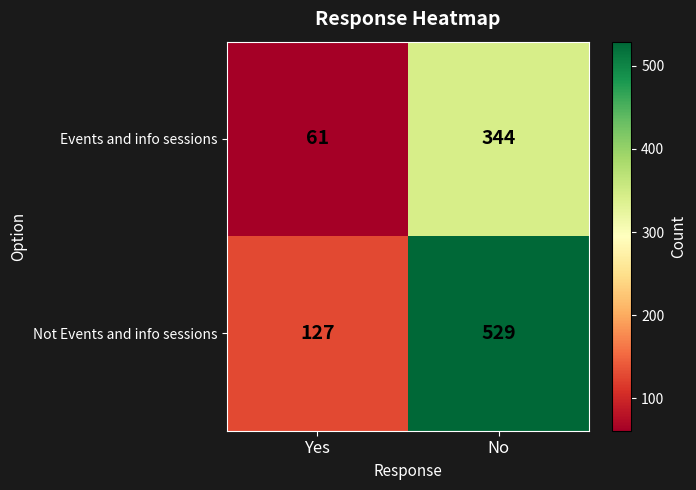

Rank the series by their maximum value, from lowest to highest.

Events and info sessions, Not Events and info sessions